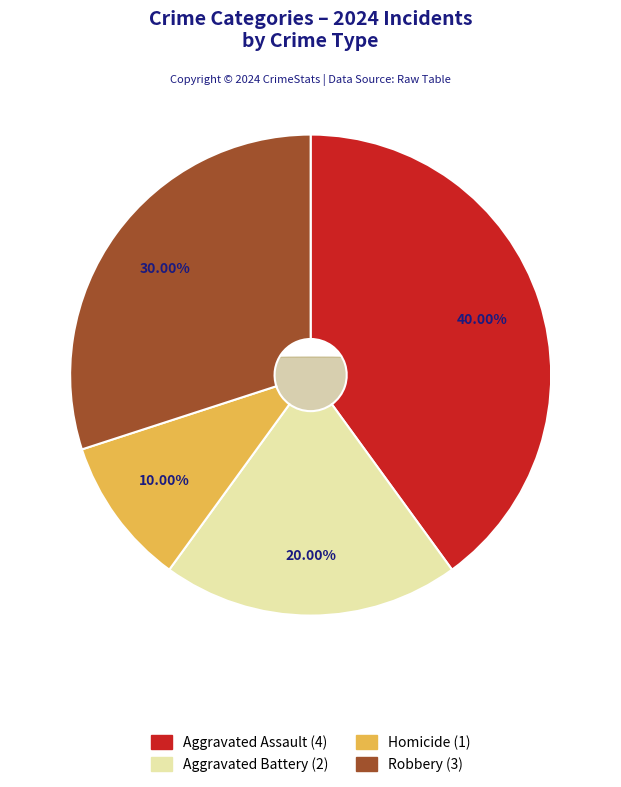

To the nearest percent, what is the average slice percentage?

25%